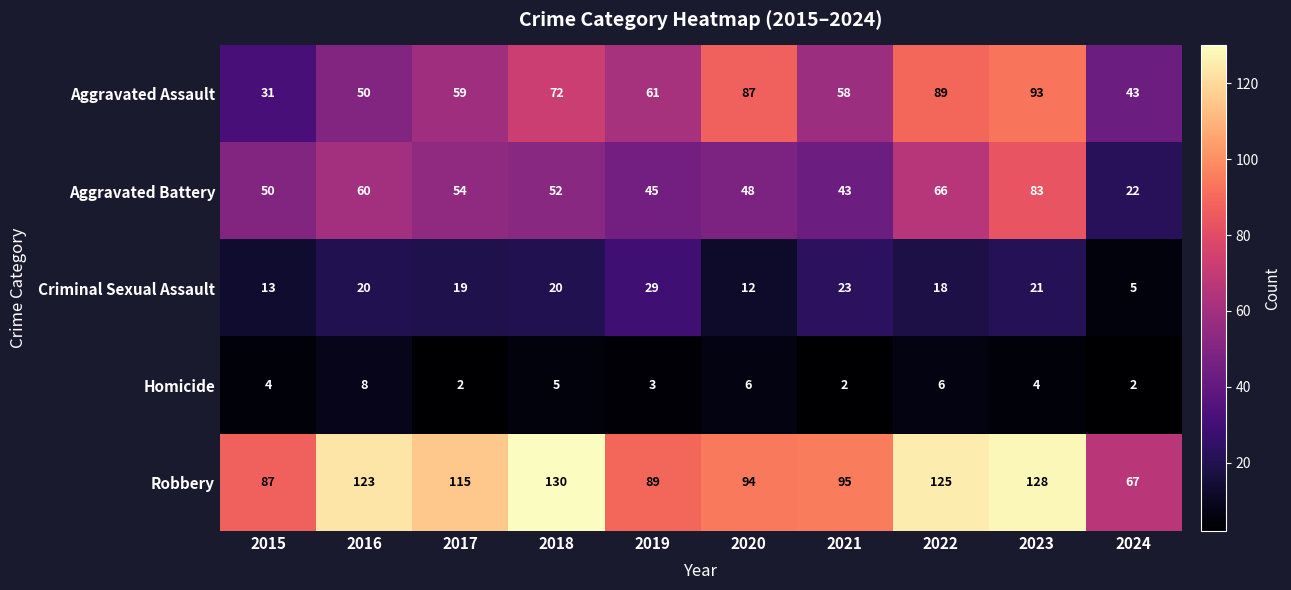

What is the greatest value displayed?

130